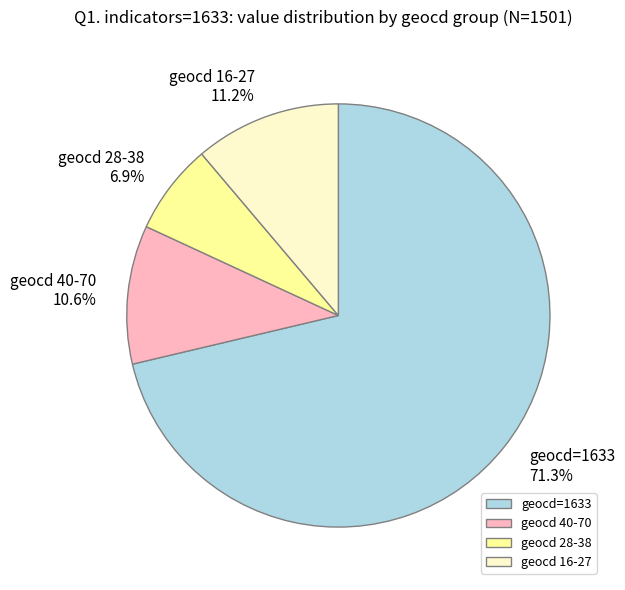

To the nearest percent, what is the difference between the largest and smallest slice percentages?

64%